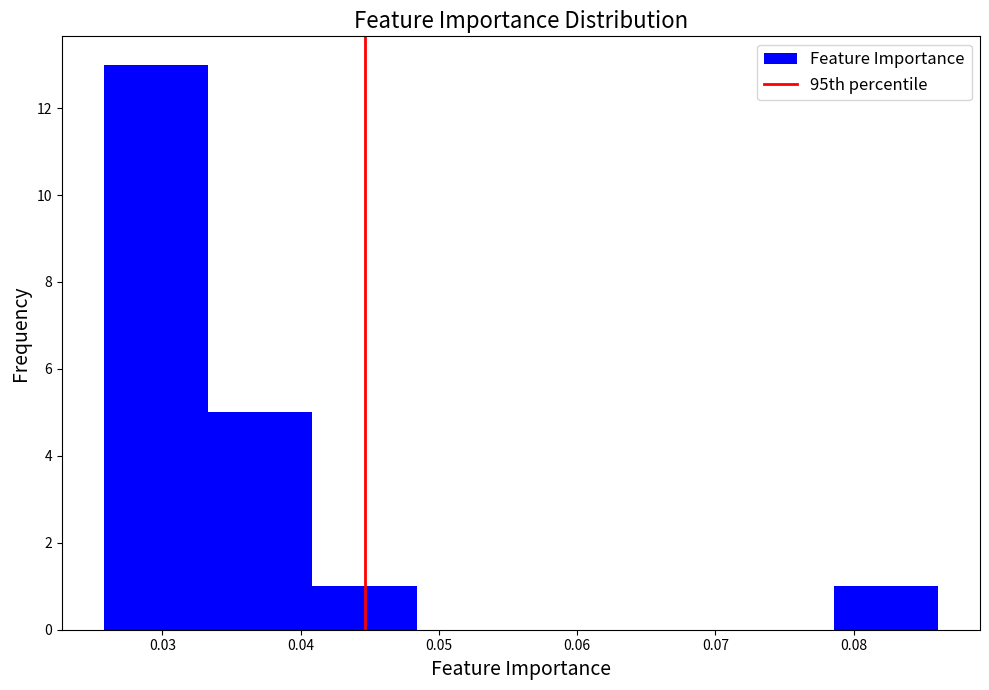

Reading left to right, list every bar in this chart as the range it spans on the x-axis followed by its height. Neither the bar edges nor the heights are printed on the chart, so give them approximately, as read against the axes.

0.026 to 0.033: 13
0.033 to 0.041: 5
0.041 to 0.048: 1
0.048 to 0.056: 0
0.056 to 0.063: 0
0.063 to 0.071: 0
0.071 to 0.079: 0
0.079 to 0.086: 1